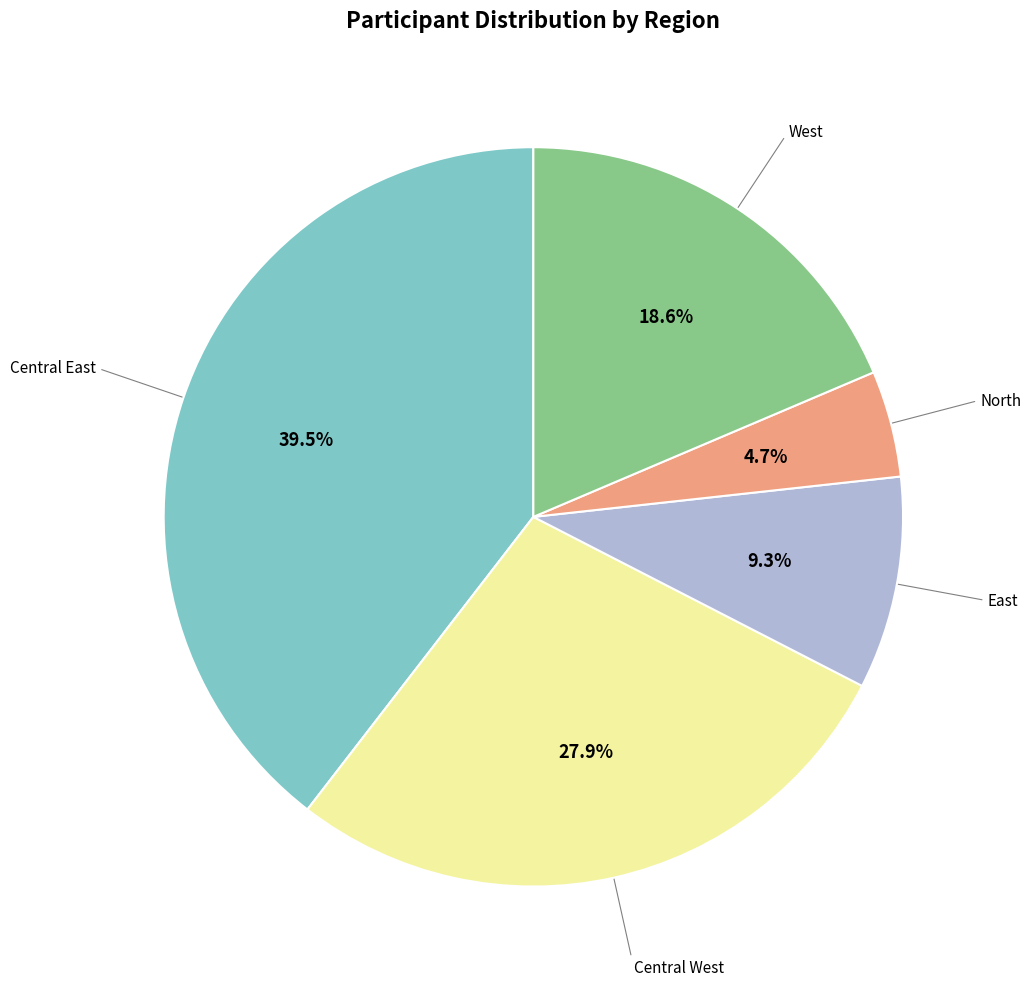

How many segments does this pie chart have?

5